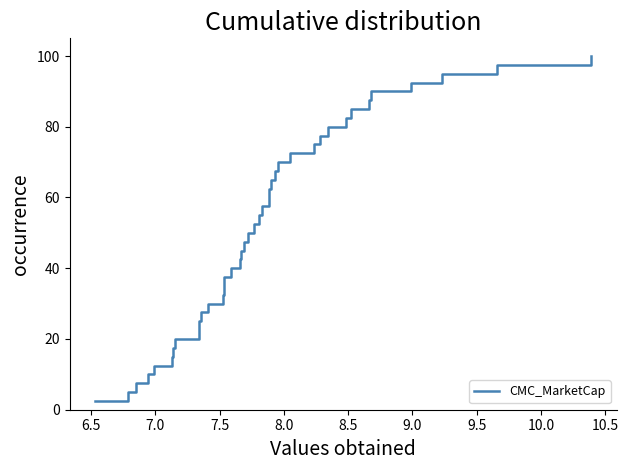

How many categories are shown in the chart?

40